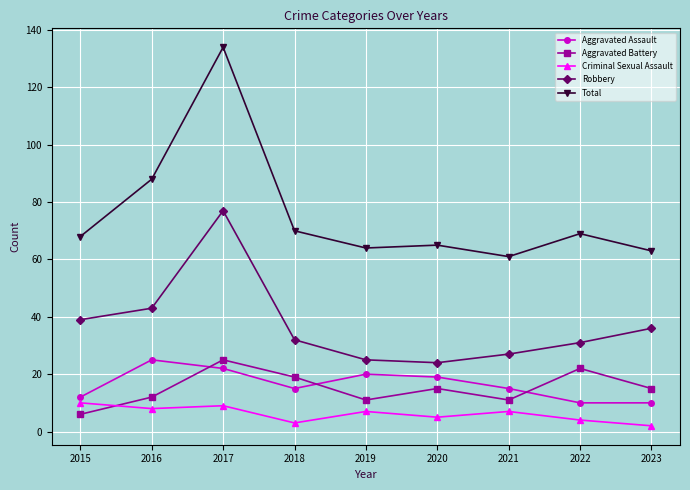

Which category has the highest value across all series?

2017